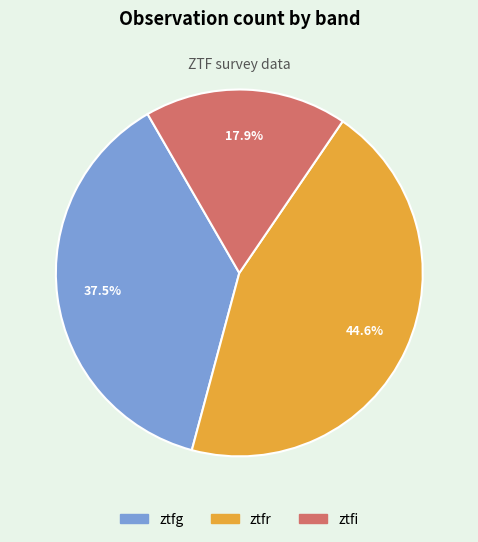

Which has a higher value, ztfi or ztfr?

ztfr